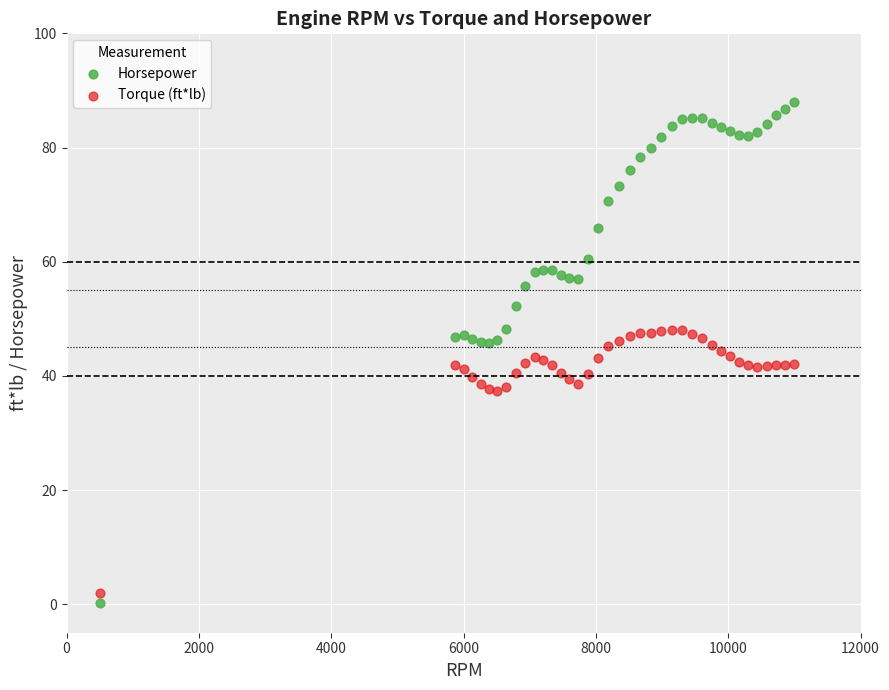

Which series reaches the maximum Y coordinate?

Horsepower